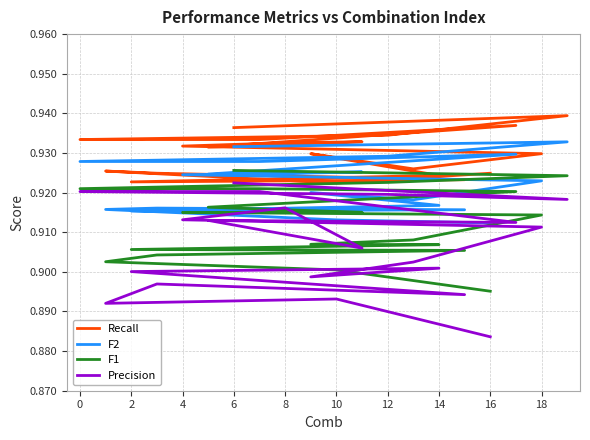

Is it true that Precision equals 0.9 at 8?

True